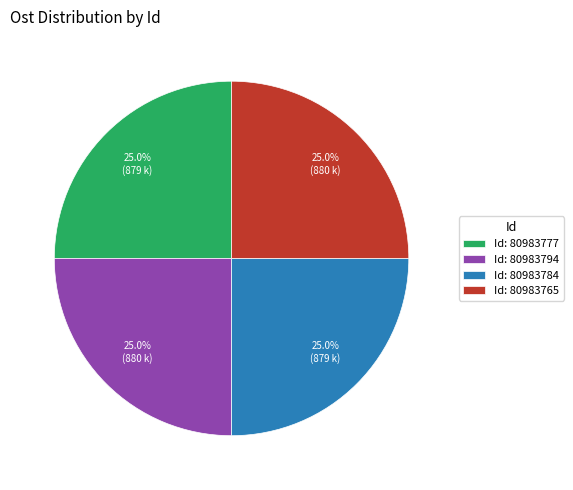

How much of the chart is everything except Id: 80983784?

75.0%